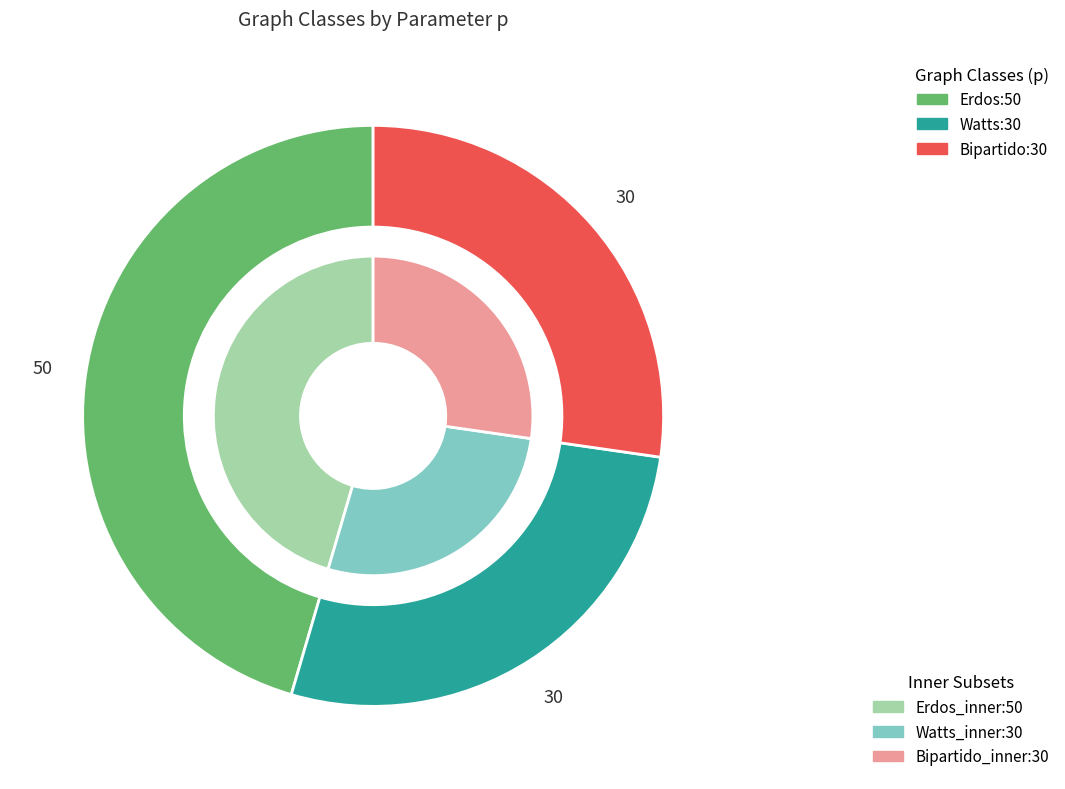

To the nearest percent, what portion does Bipartido represent?

27%